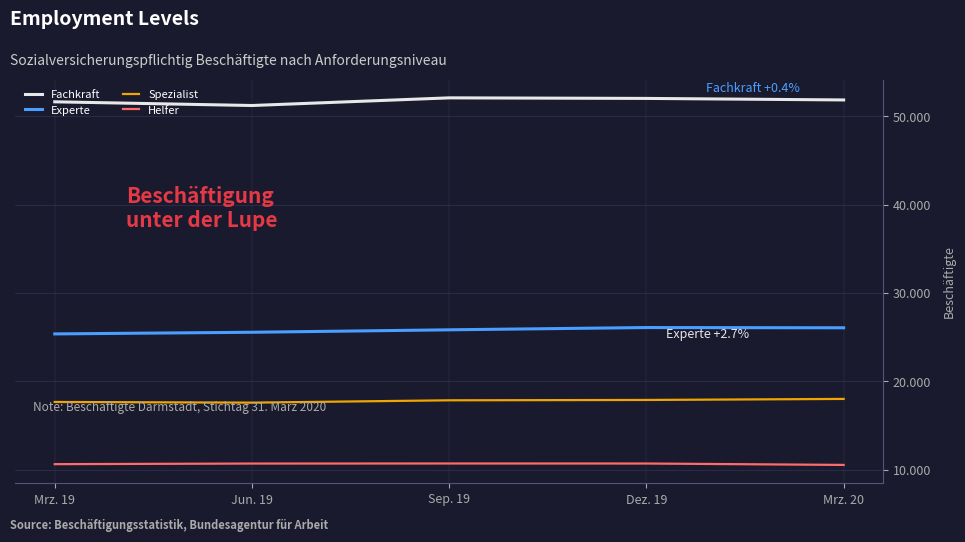

At which category does Experte reach its first local peak?

Dez. 19